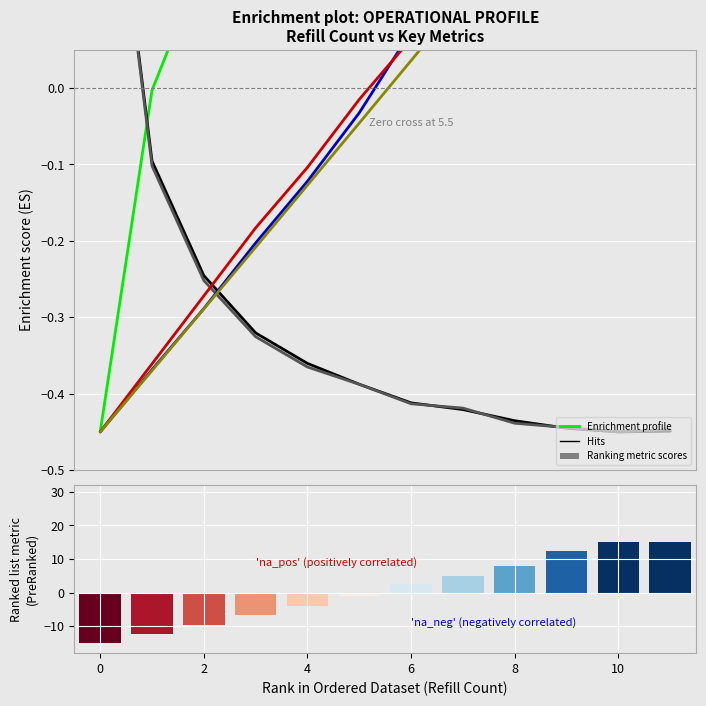

Between 6 and 2, which is larger?

6